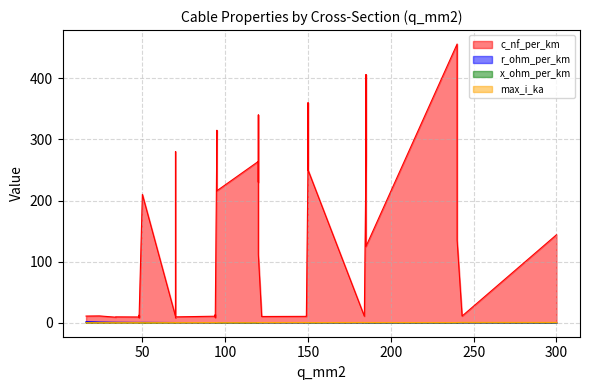

Which series has the largest range (max minus min)?

c_nf_per_km